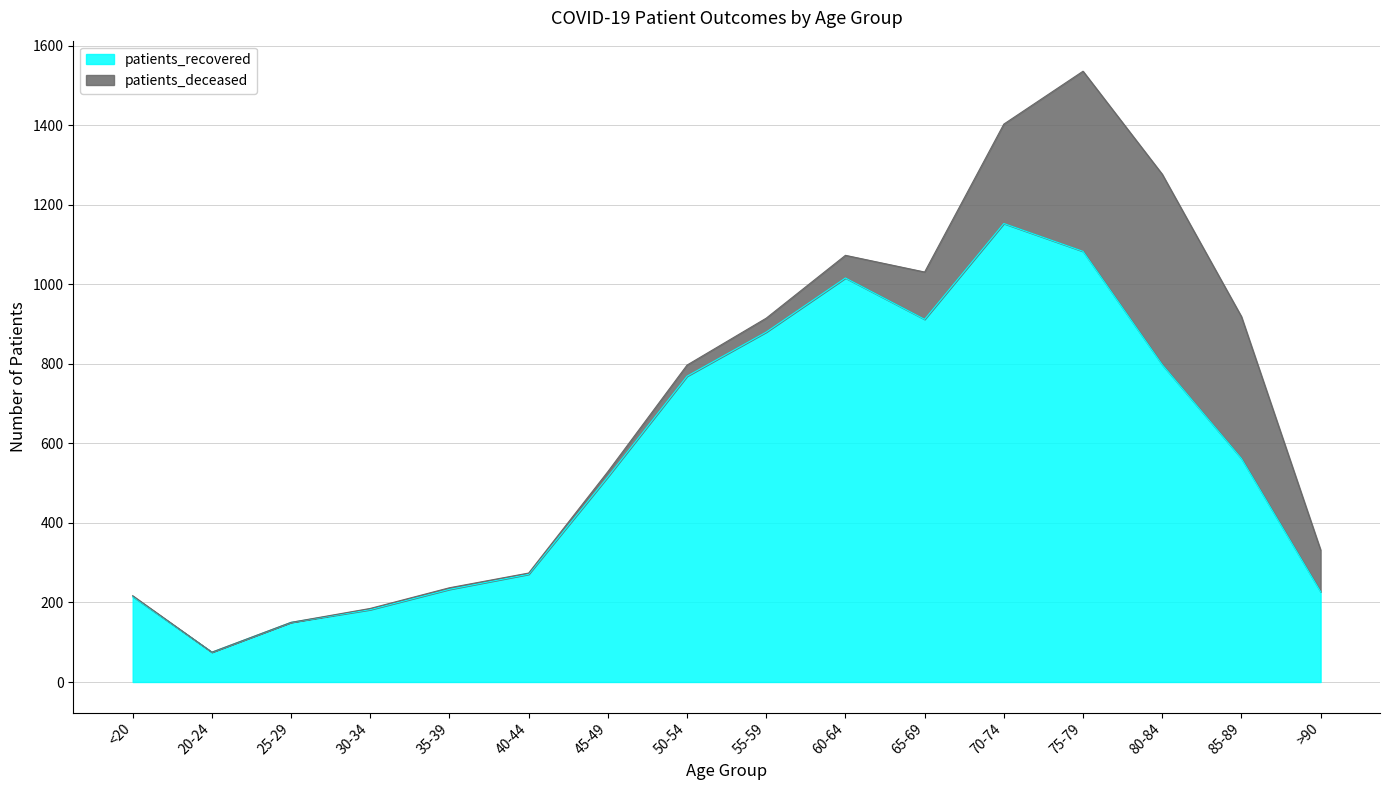

What is the label of the 7th point from the left?

45-49